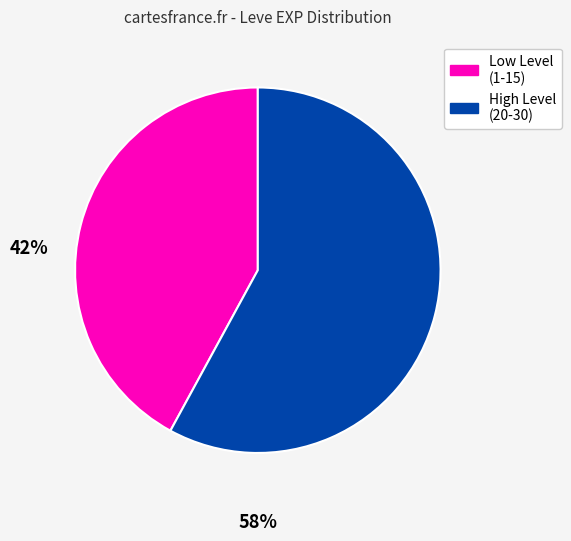

Is there a majority slice in this chart?

Yes